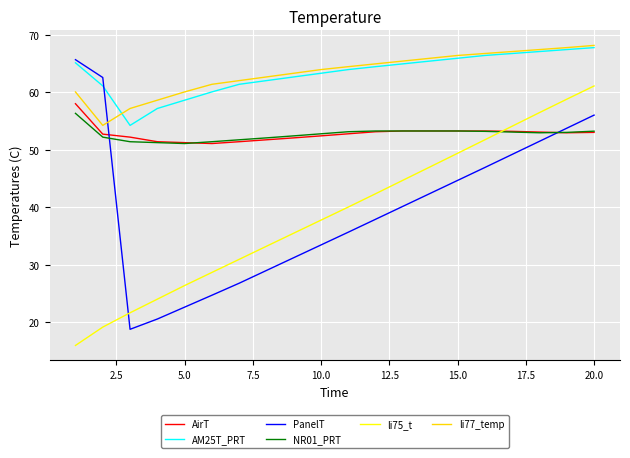

In li77_temp, how many points are lower than both neighbors (excluding endpoints)?

1